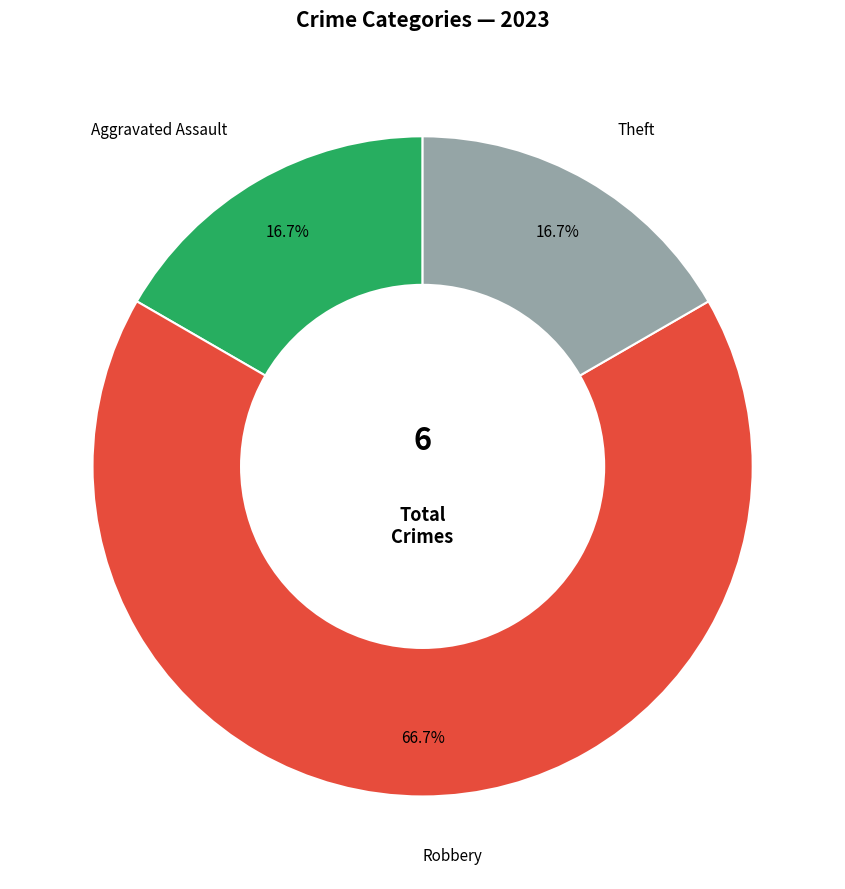

To the nearest percent, what is the average slice percentage?

33%